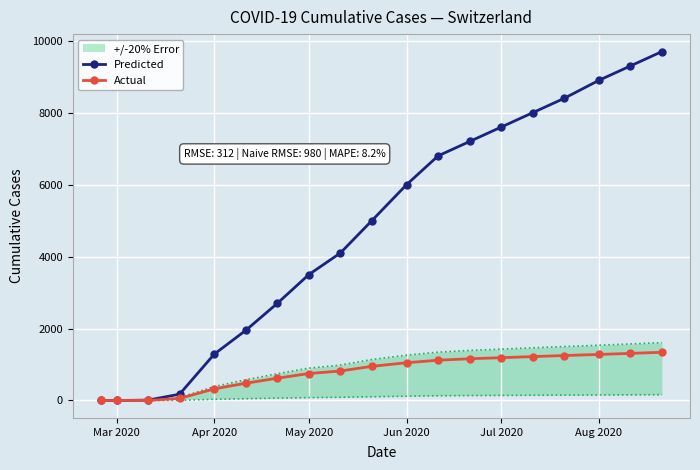

Is it true that Predicted equals 3969 at Mar 2020?

False